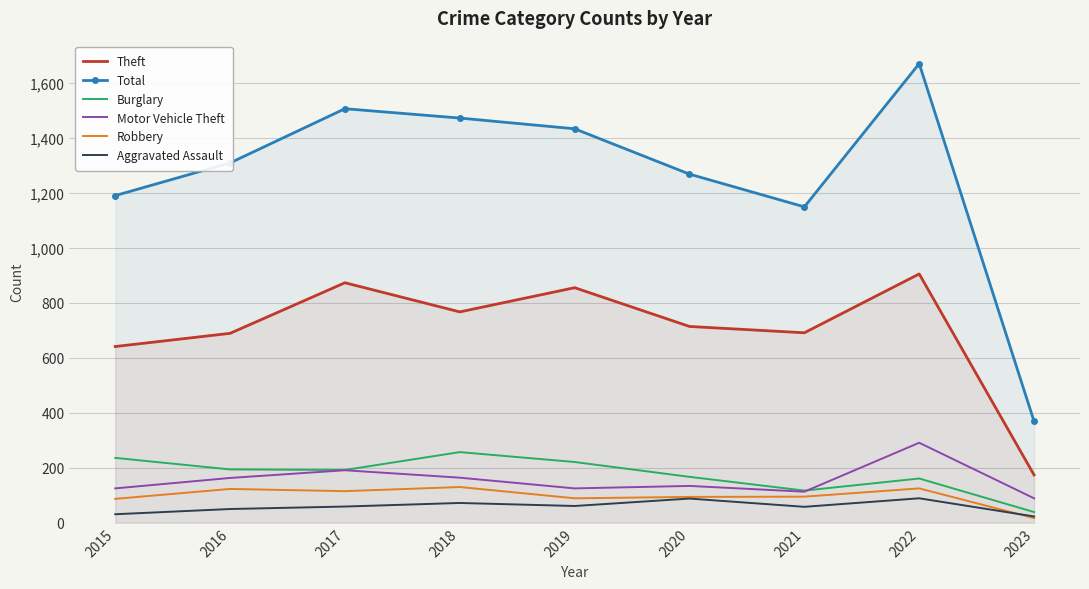

True or false: Motor Vehicle Theft and Theft cross at least once.

False